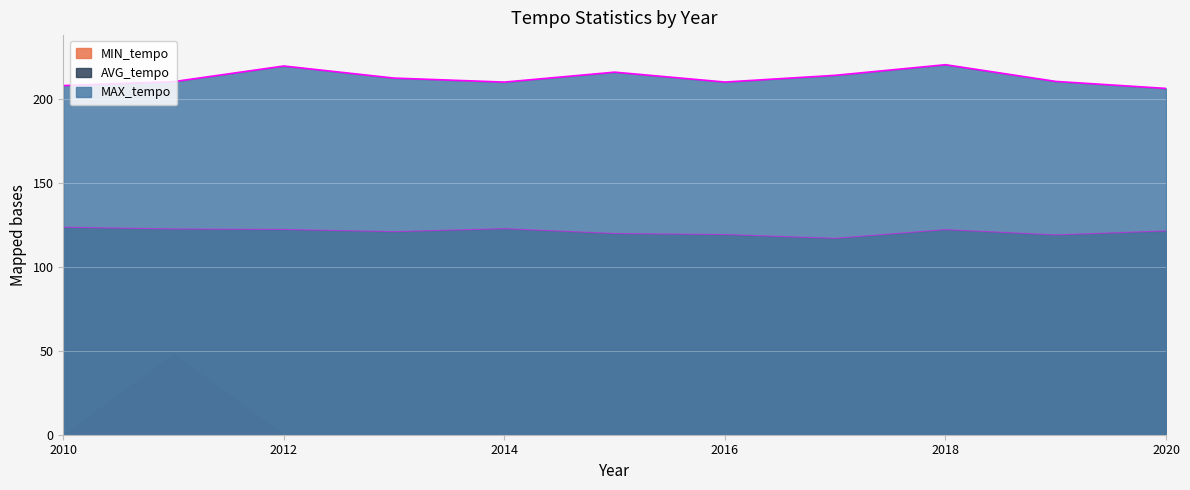

True or false: MAX_tempo and AVG_tempo cross at least once.

False